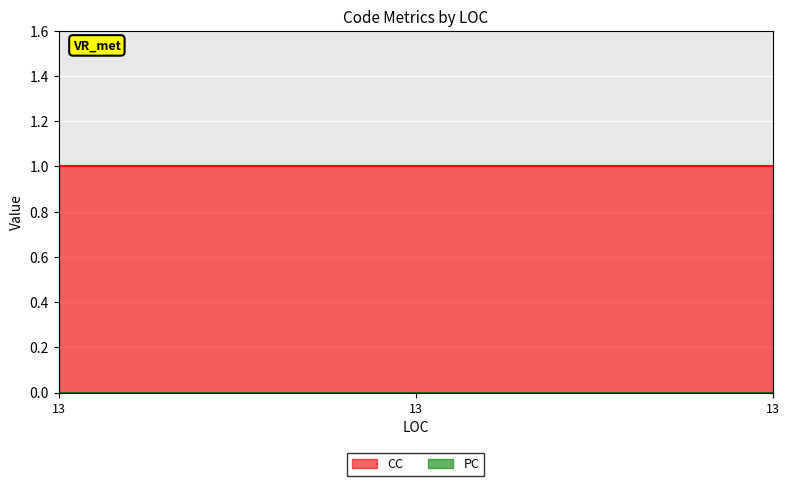

At which label does PC reach its minimum?

13